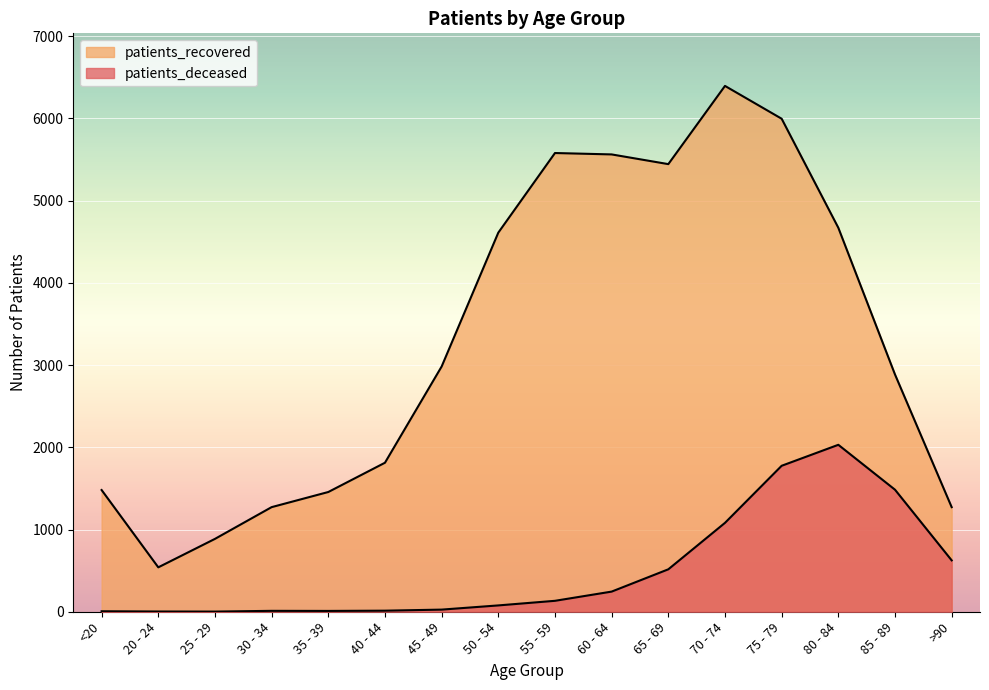

At 65 - 69, list the series in order from smallest to largest.

patients_deceased, patients_recovered